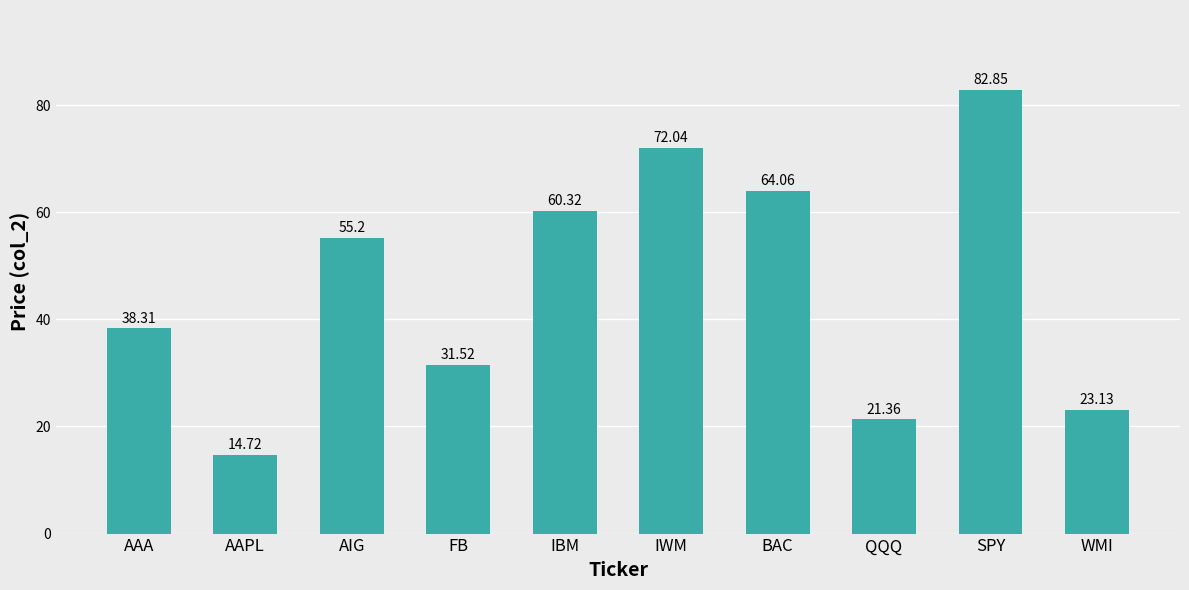

Where does the data first go above 55?

AIG